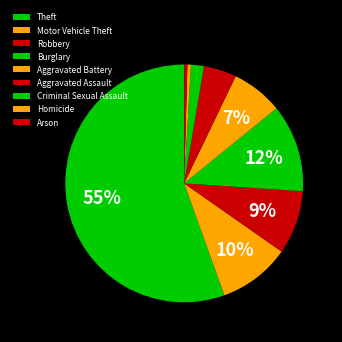

What is the majority slice?

Theft